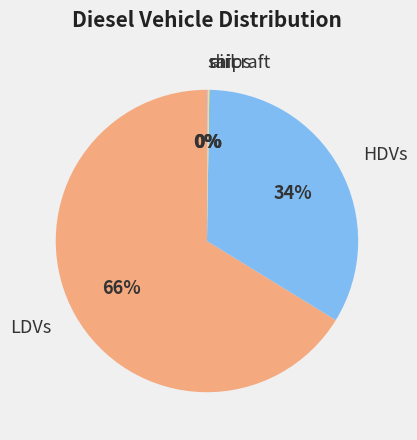

True or false: LDVs accounts for 81% of the total.

False